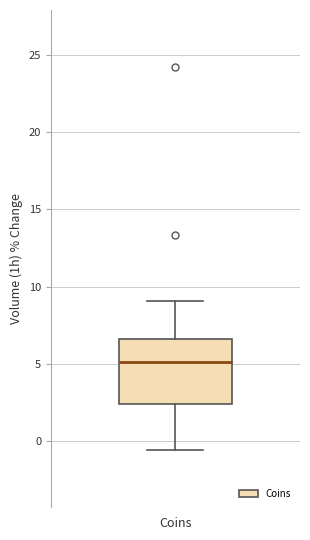

Read this box plot against the y-axis: the position of the median line, the range covered by the box, and the ends of both whiskers. The values are not printed on the chart, so give them approximately, as read against the axis.

median 5.0, box 2.5 to 6.5, whiskers -0.5 to 9.0